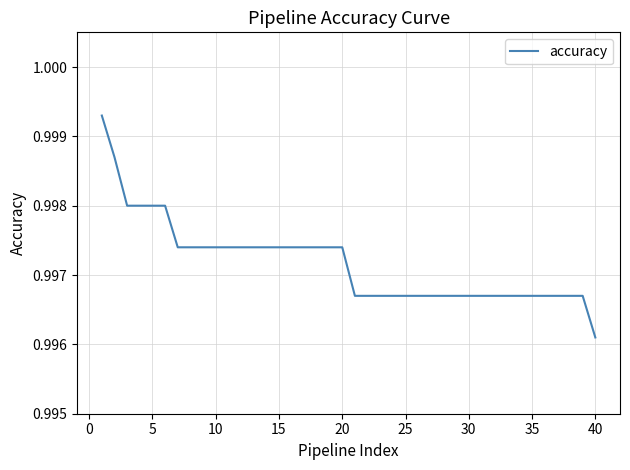

Is it true that the value at 40 is 0.6?

False